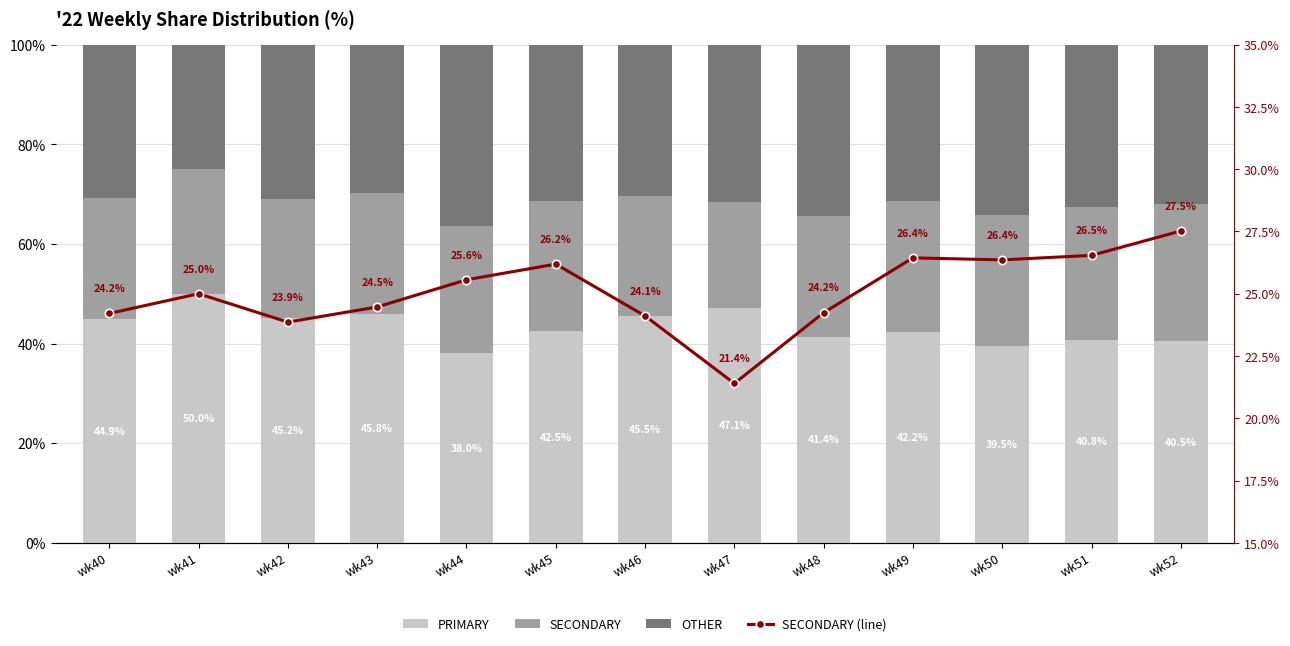

What is the value of the SECONDARY bar at the 6th from the left?

26.2